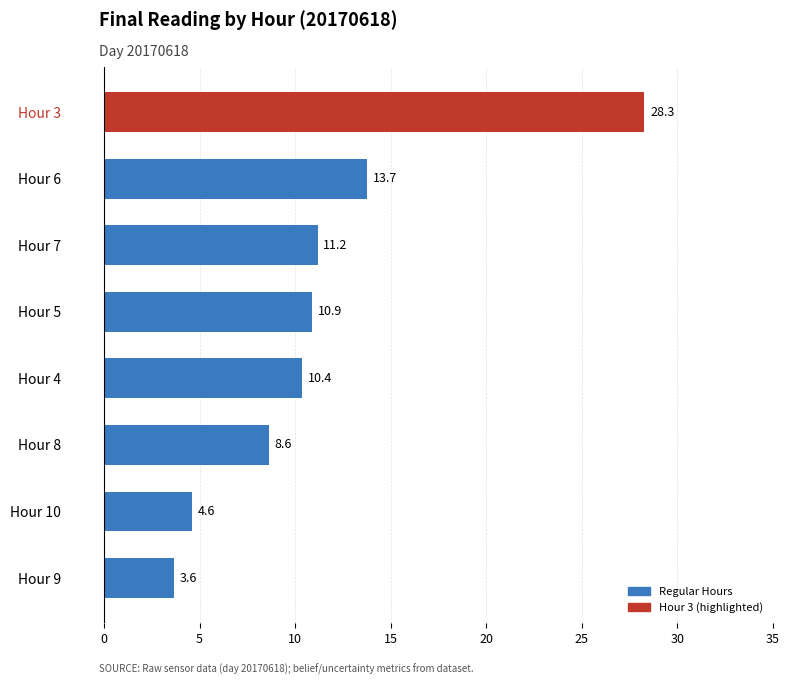

List the labels in order of value, largest first.

Hour 3, Hour 6, Hour 7, Hour 5, Hour 4, Hour 8, Hour 10, Hour 9